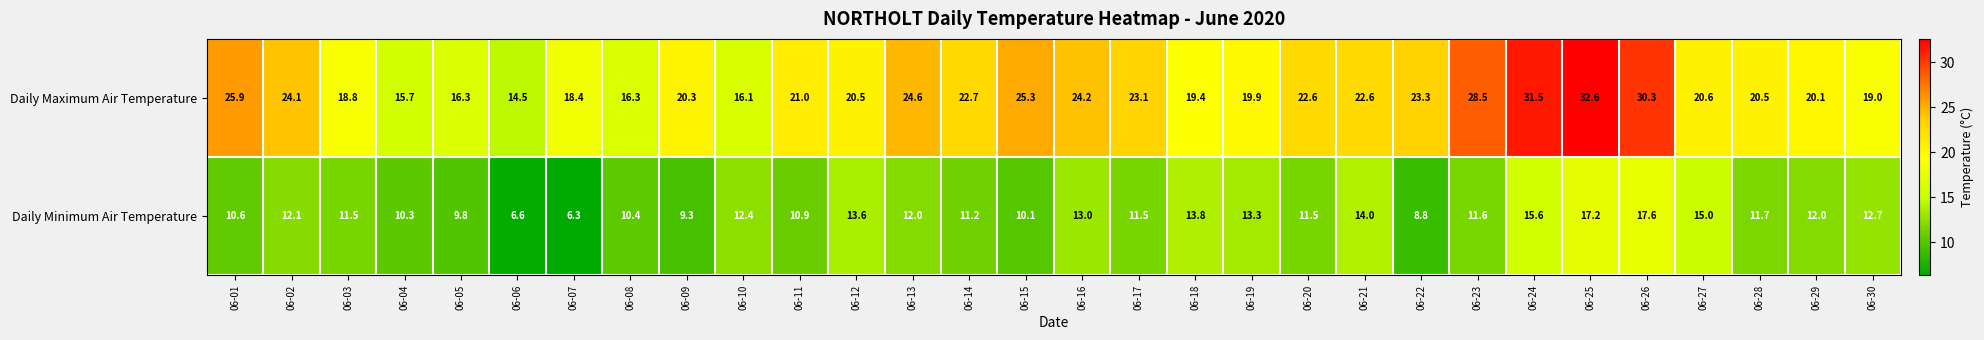

Which series changed the most between 06-25 and 06-29?

Daily Maximum Air Temperature